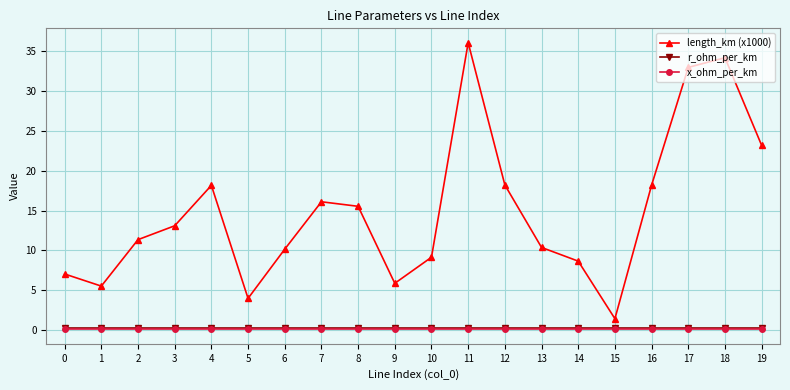

What is the total value across all series at 3?

13.4